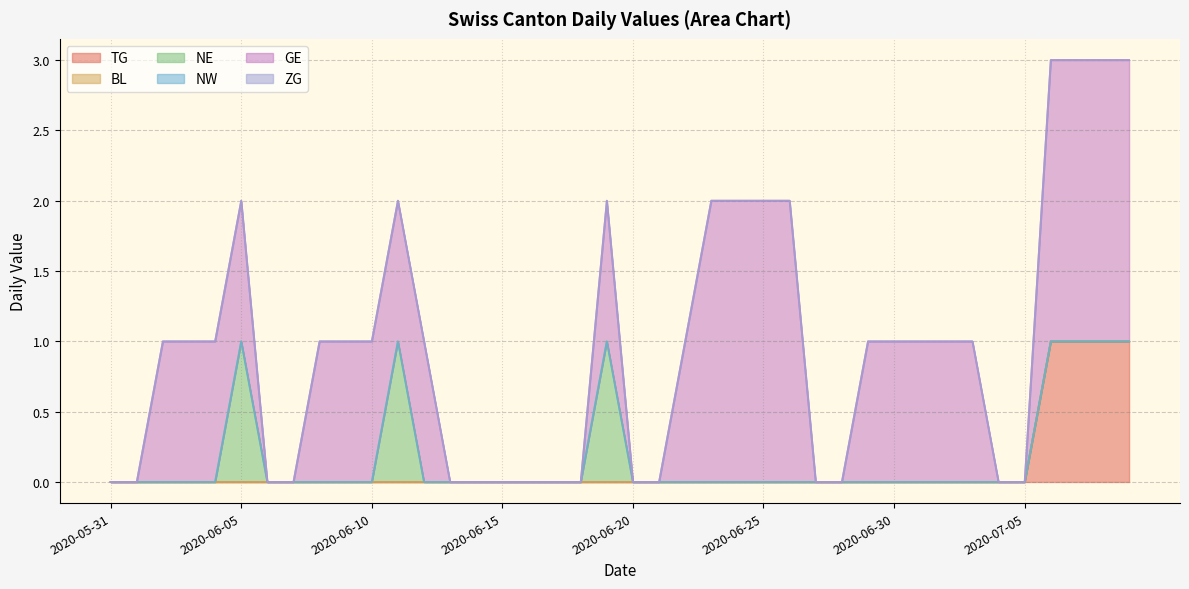

Which series changed the most between 2020-06-02 and 2020-06-12?

TG